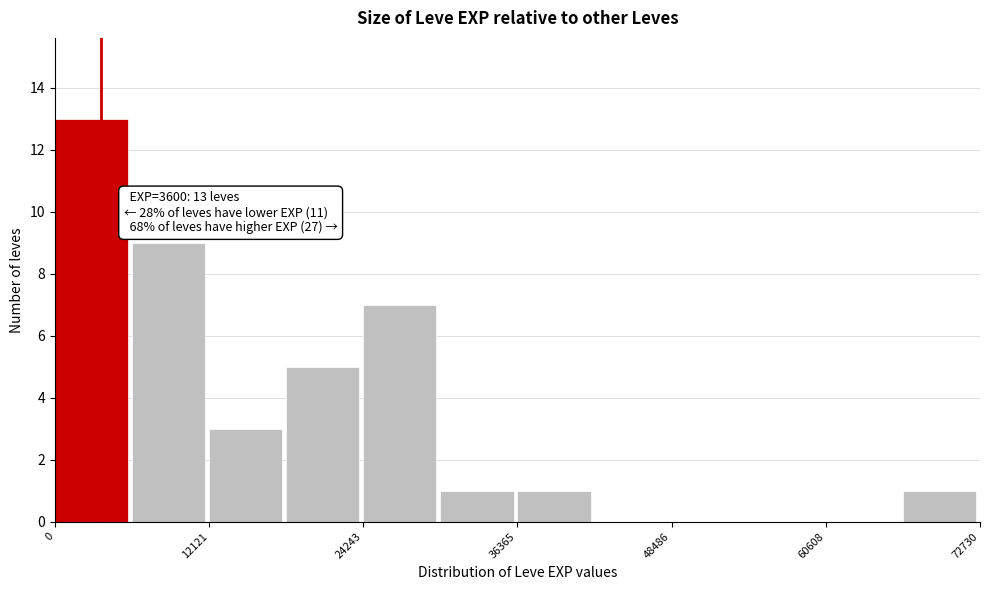

Around what value on the x-axis is the tallest bar? Give the approximate position of its centre, as read against the axis.

2000